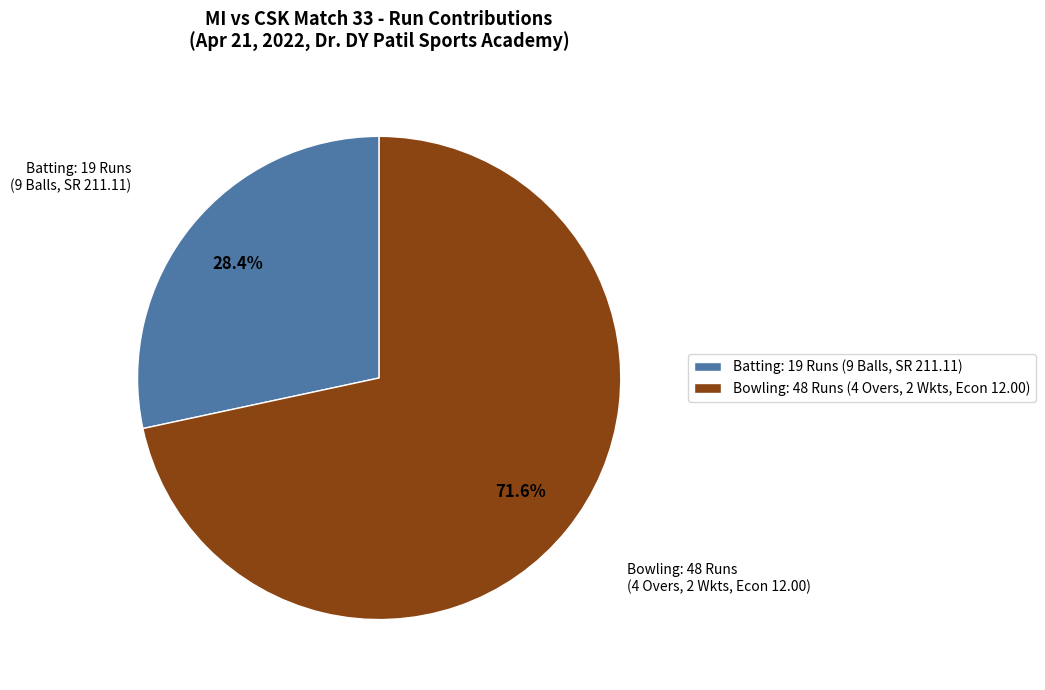

Which category has the biggest portion of the pie?

Bowling: 48 Runs (4 Overs, 2 Wkts, Econ 12.00)